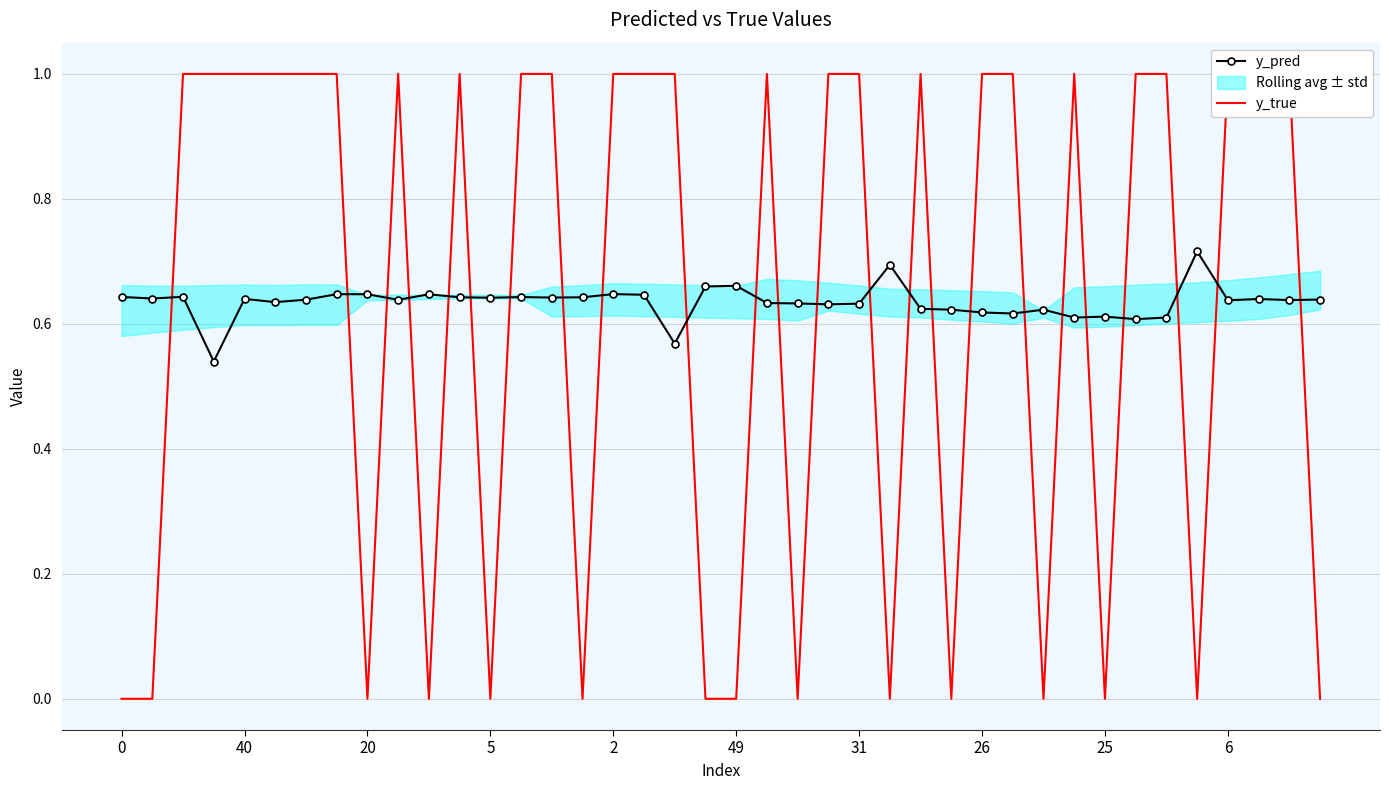

What is the approximate value of y_pred at 13?

0.6